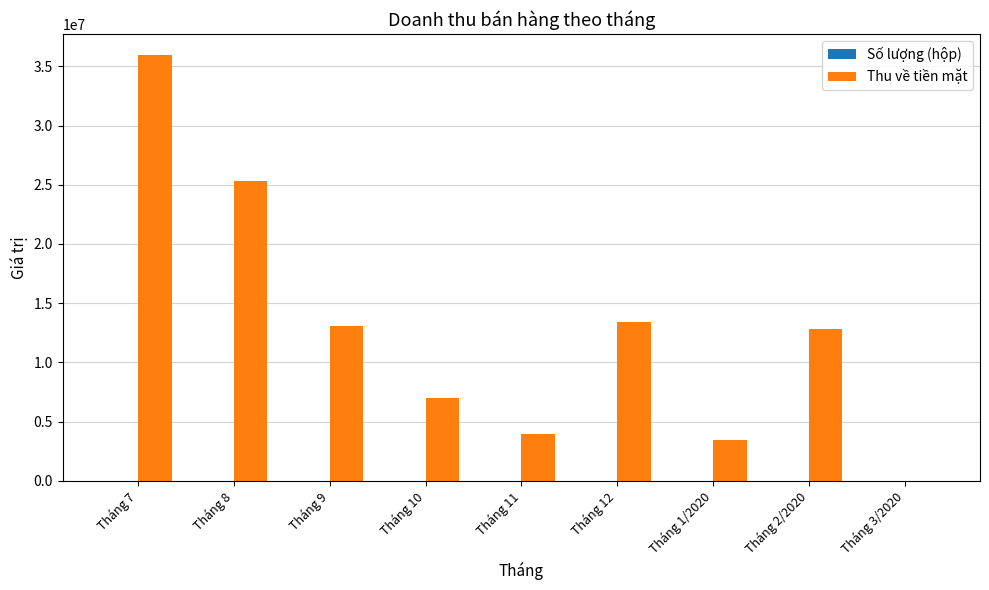

Between Tháng 7 and Tháng 9, which series saw the biggest shift?

Thu về tiền mặt